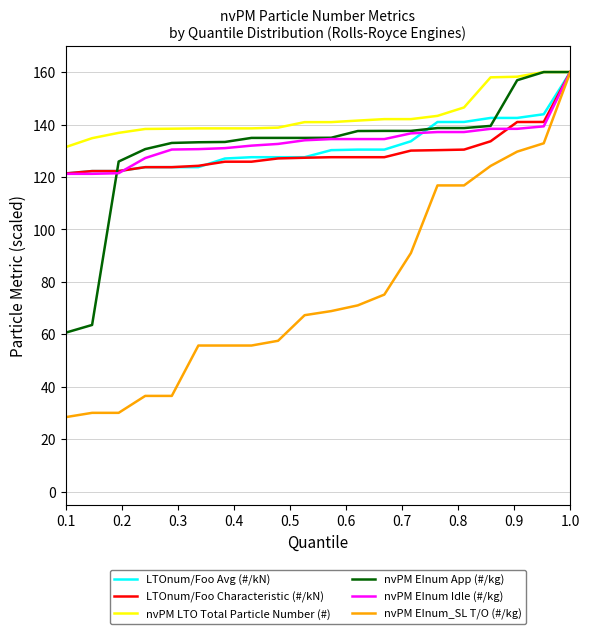

Which series has the largest total across all categories?

nvPM LTO Total Particle Number (#)